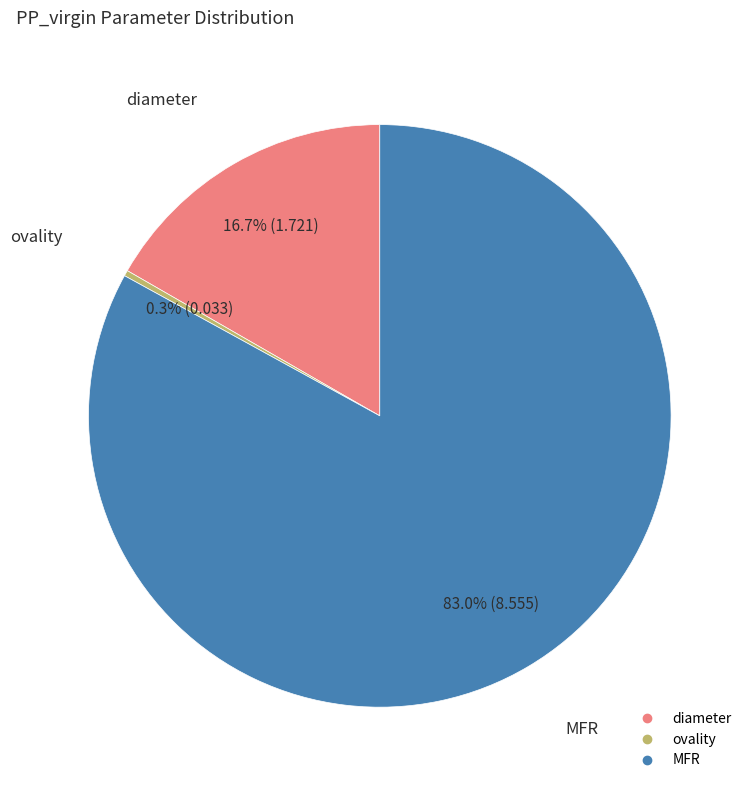

The MFR slice represents 89% of the pie. True or false?

False